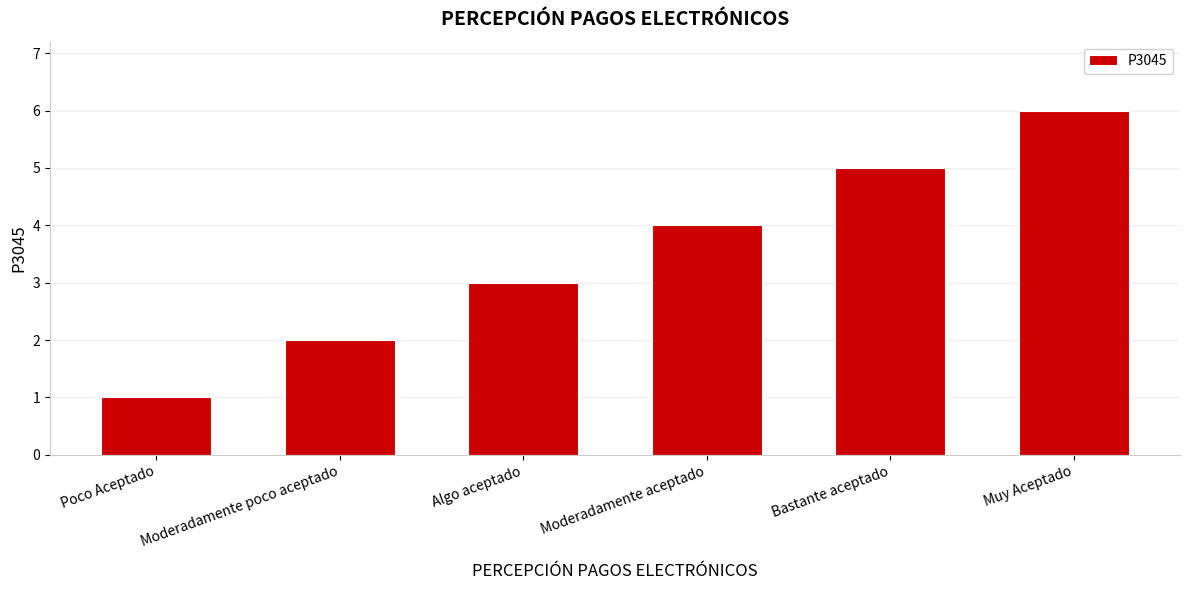

What is the difference between the maximum and minimum values?

5